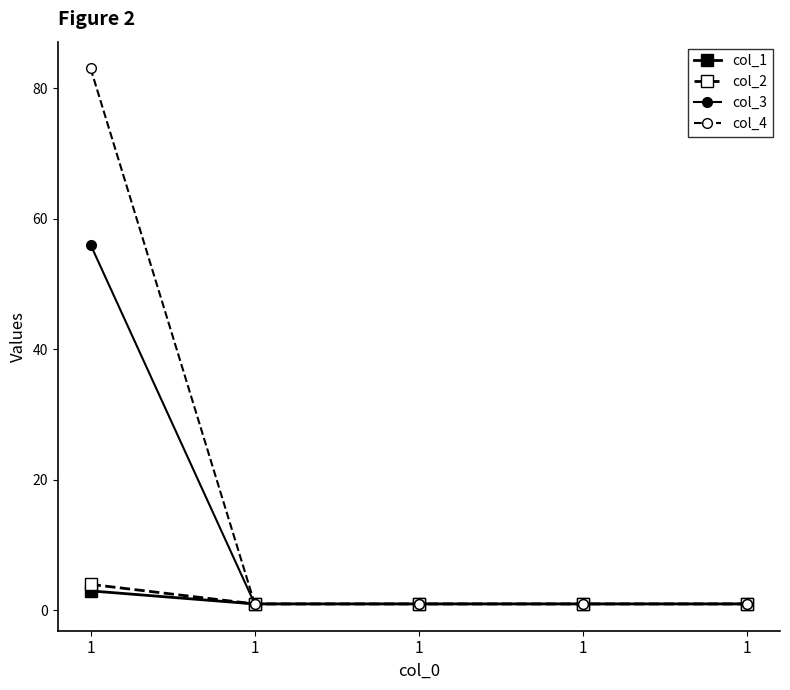

Does the chart have visible grid lines?

No